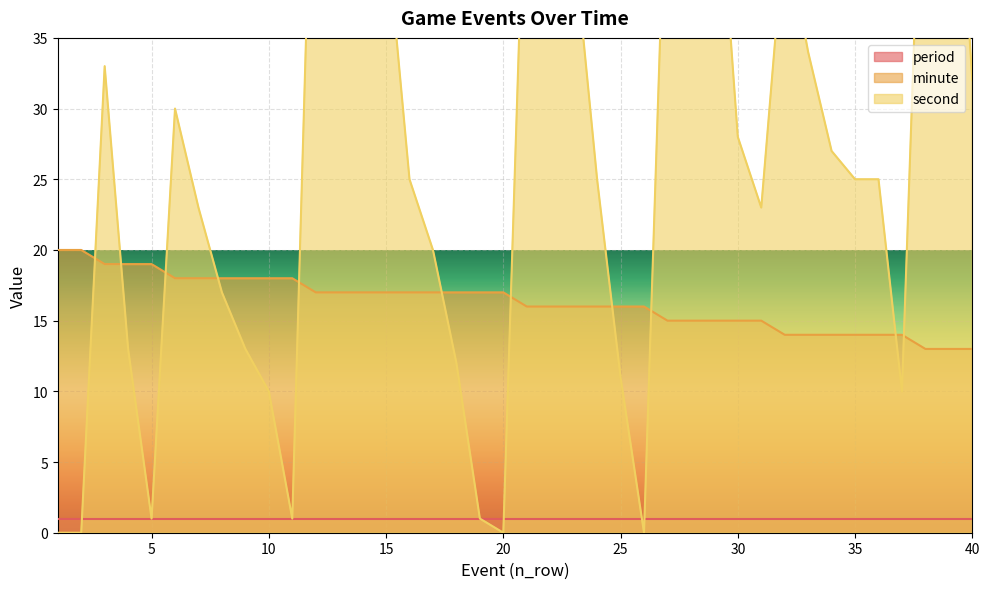

Which series has the largest total across all categories?

second